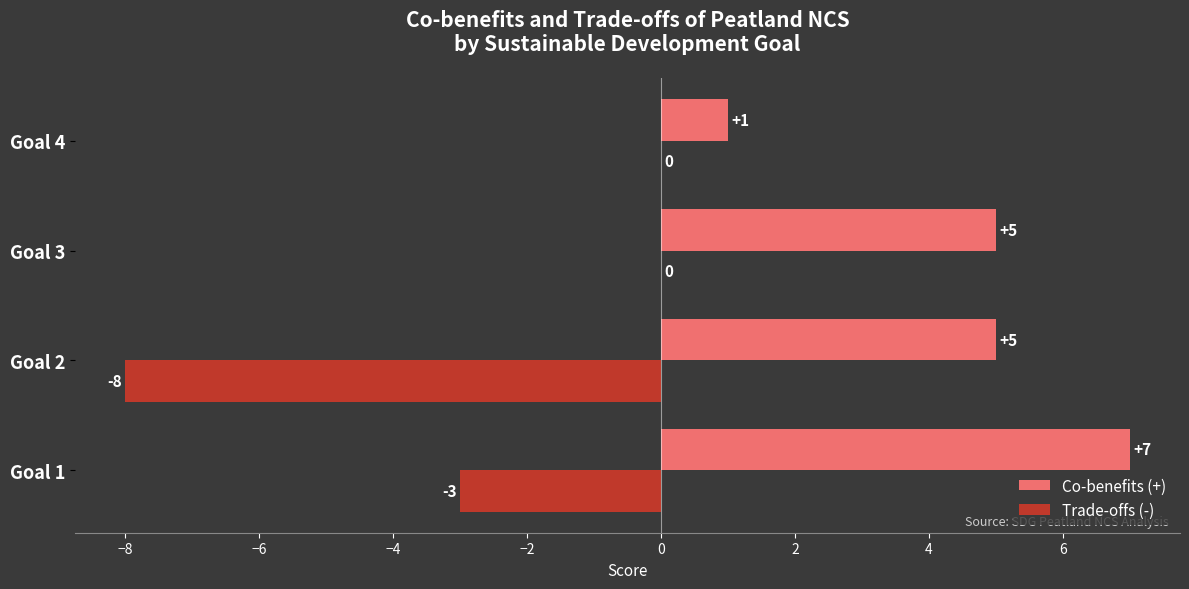

How many Co-benefits (+) values are between 5 and 7?

3